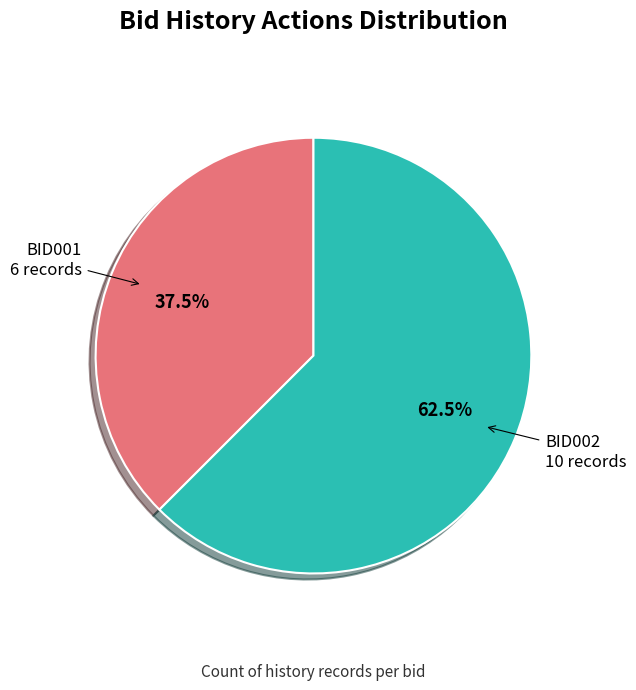

Which category accounts for the majority?

BID002